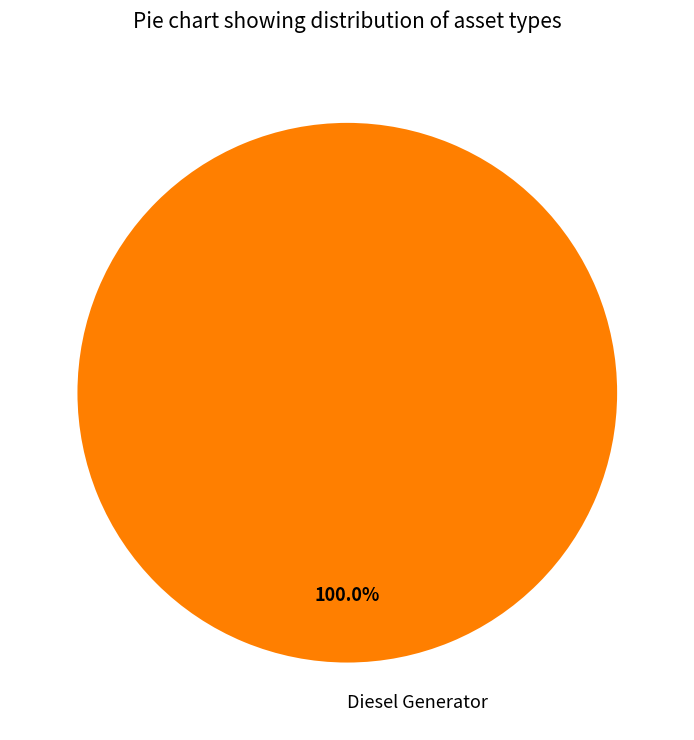

How many slices are in this pie chart?

1